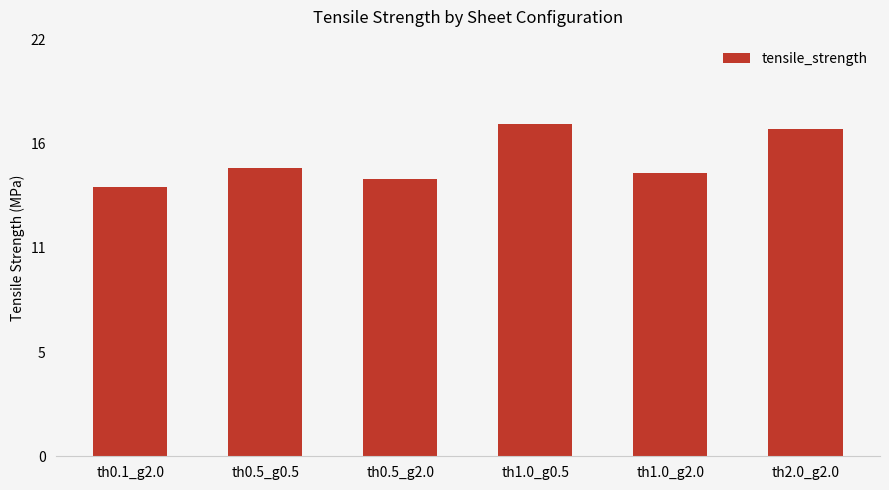

Approximately how many times larger is the value at th0.5_g2.0 compared to th1.0_g0.5?

0.8